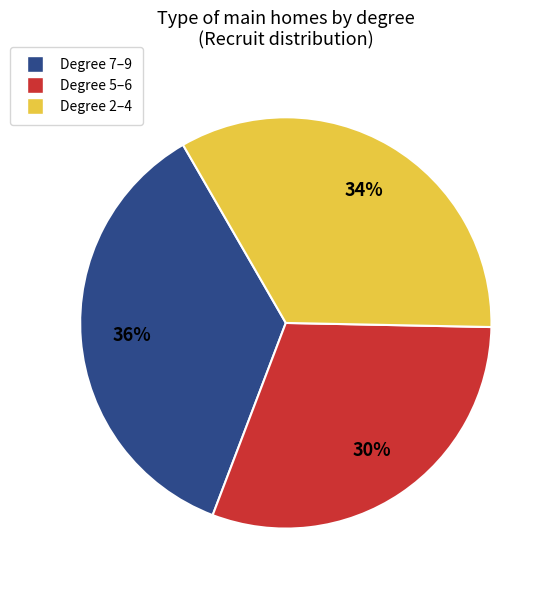

To the nearest percent, what is the average slice percentage?

33%